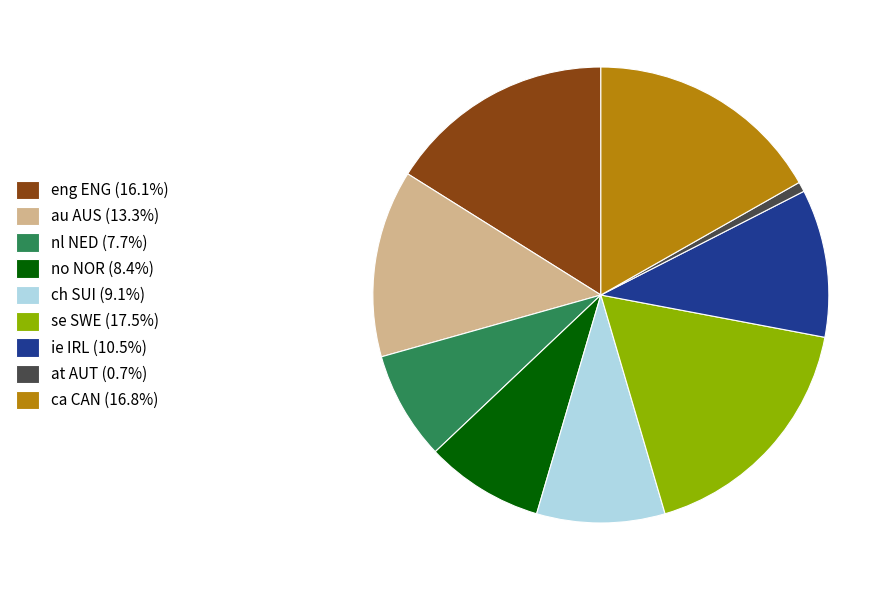

What is the ratio of the value at ie IRL (10.5%) to the value at eng ENG (16.1%)?

0.7